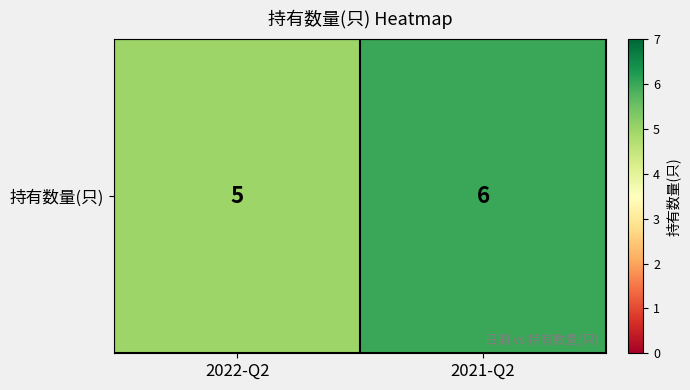

What value does the data have at 2022-Q2?

5